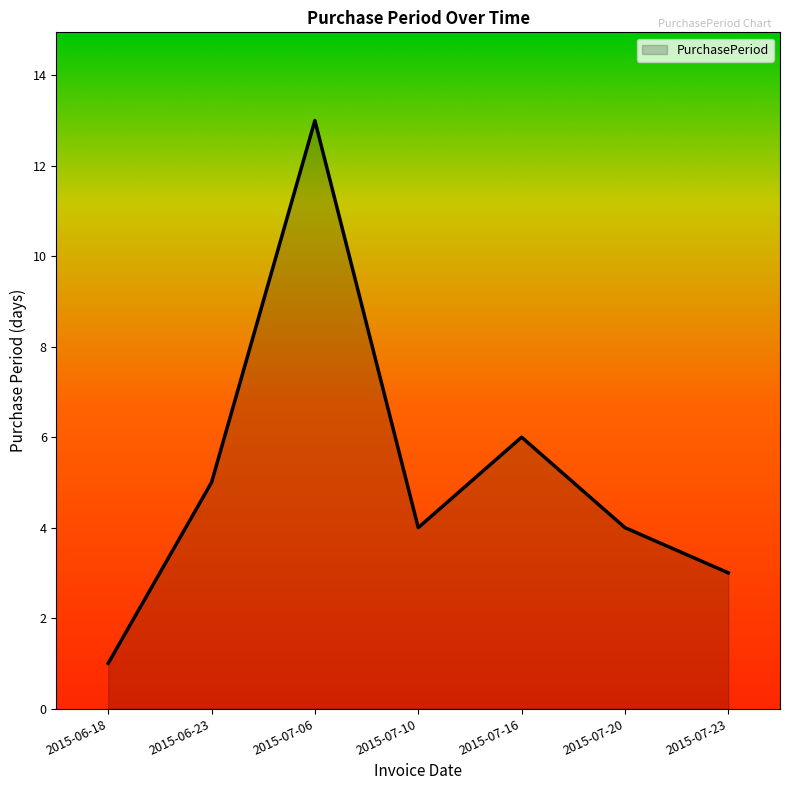

What position from the left is 2015-07-20?

6